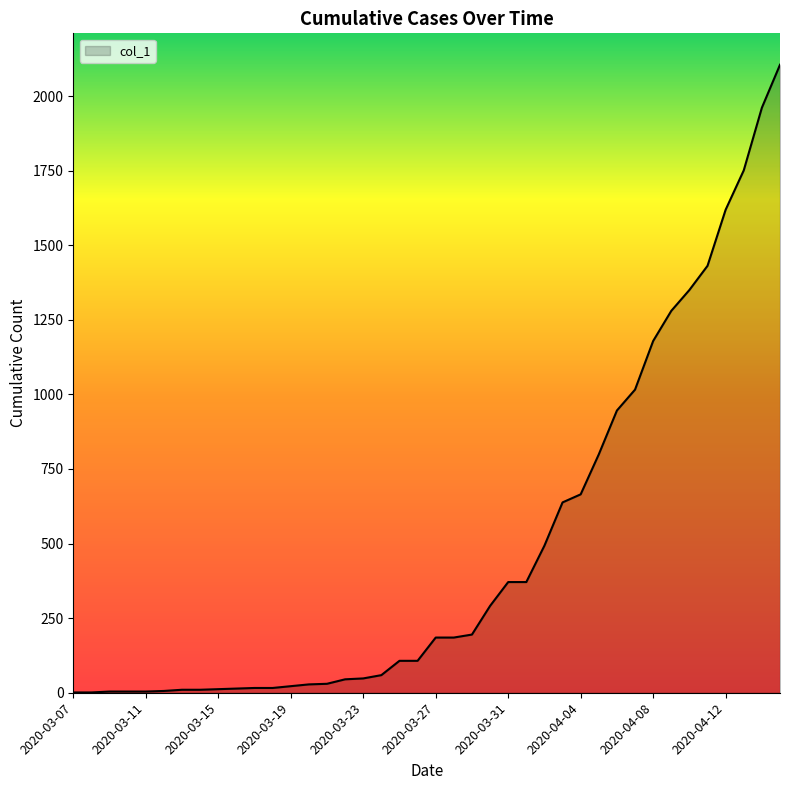

What is the difference between the maximum and minimum values?

2104